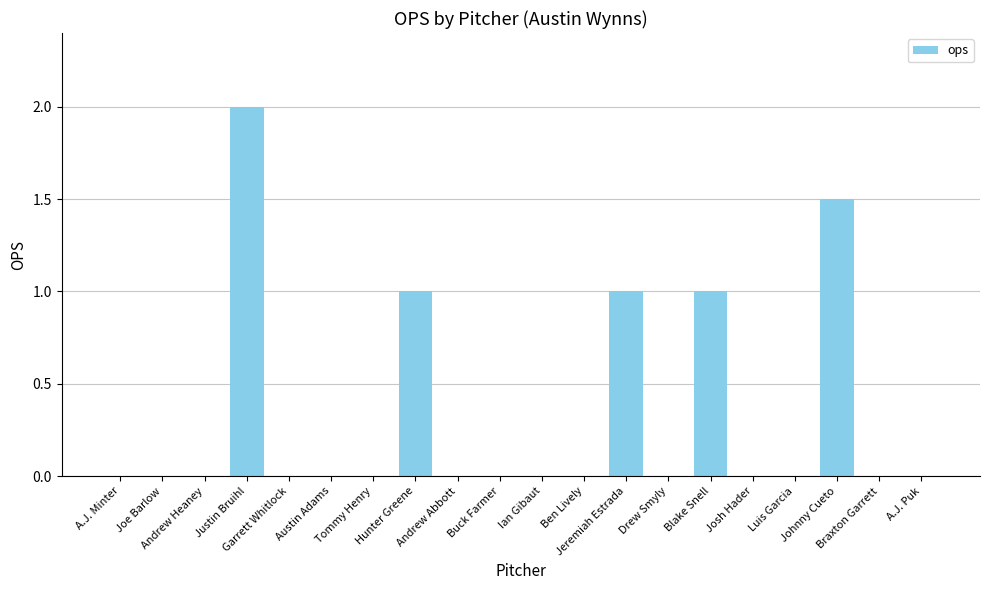

What is the average value?

0.3